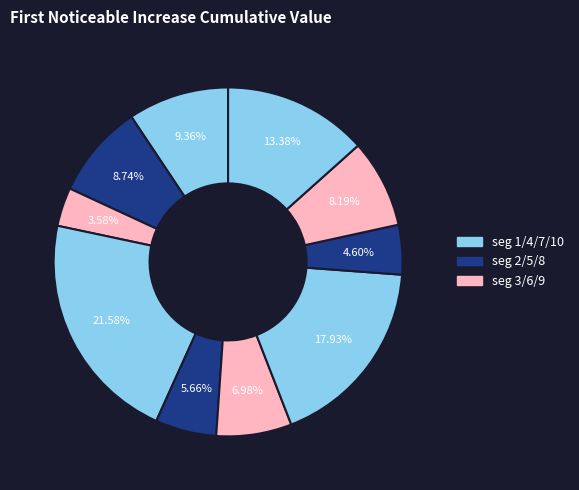

Which slice is the smallest?

signal segment 3